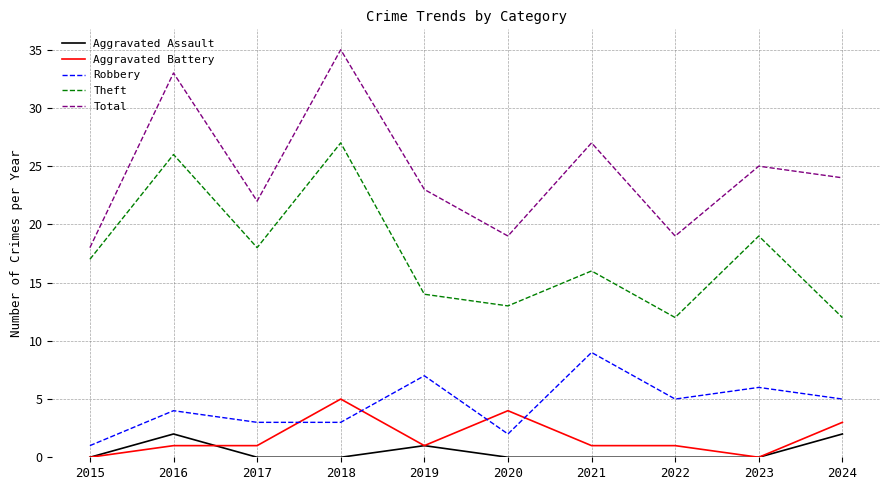

At which category does Robbery reach its first local peak?

2016